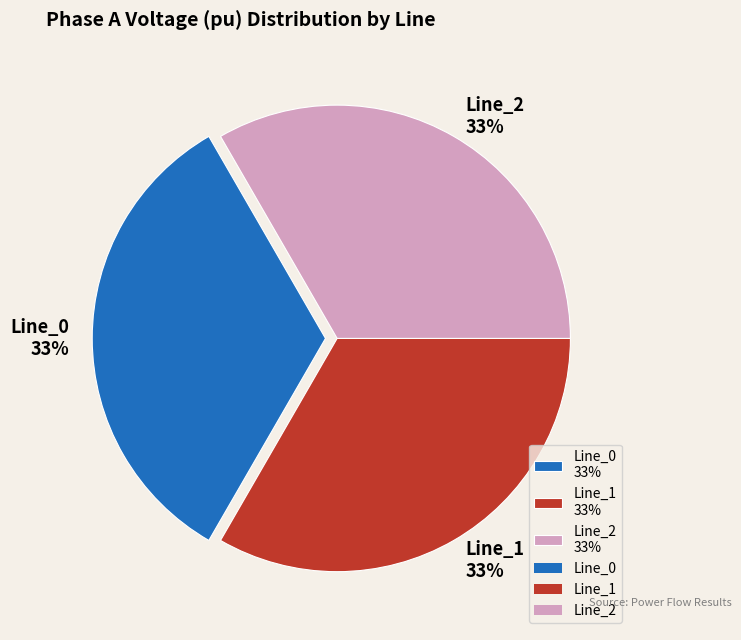

Does Line_2 account for over 50% of the chart?

No